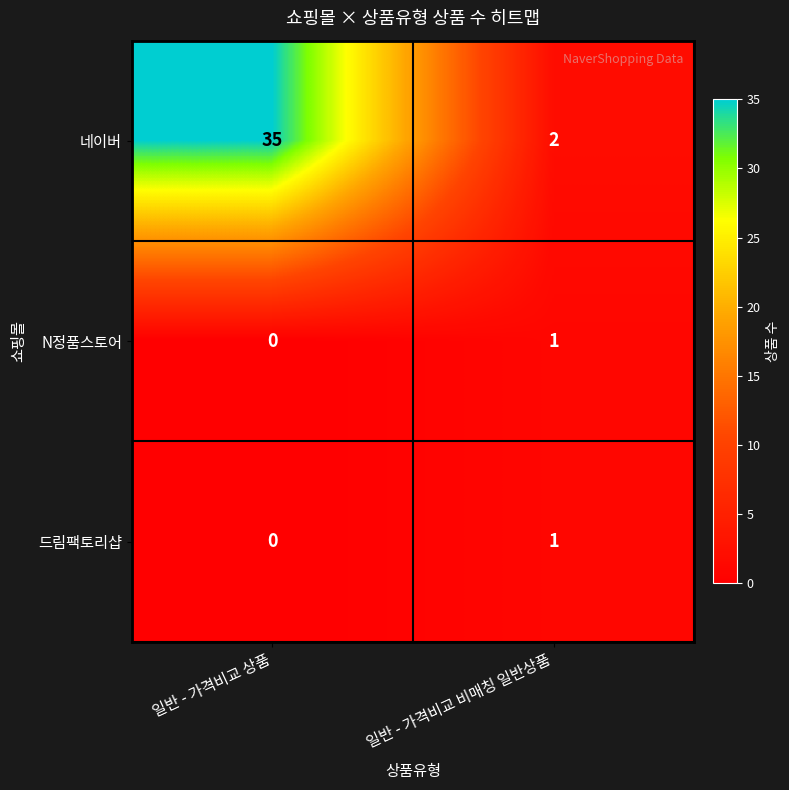

Which series changed the most between 일반 - 가격비교 상품 and 일반 - 가격비교 비매칭 일반상품?

네이버